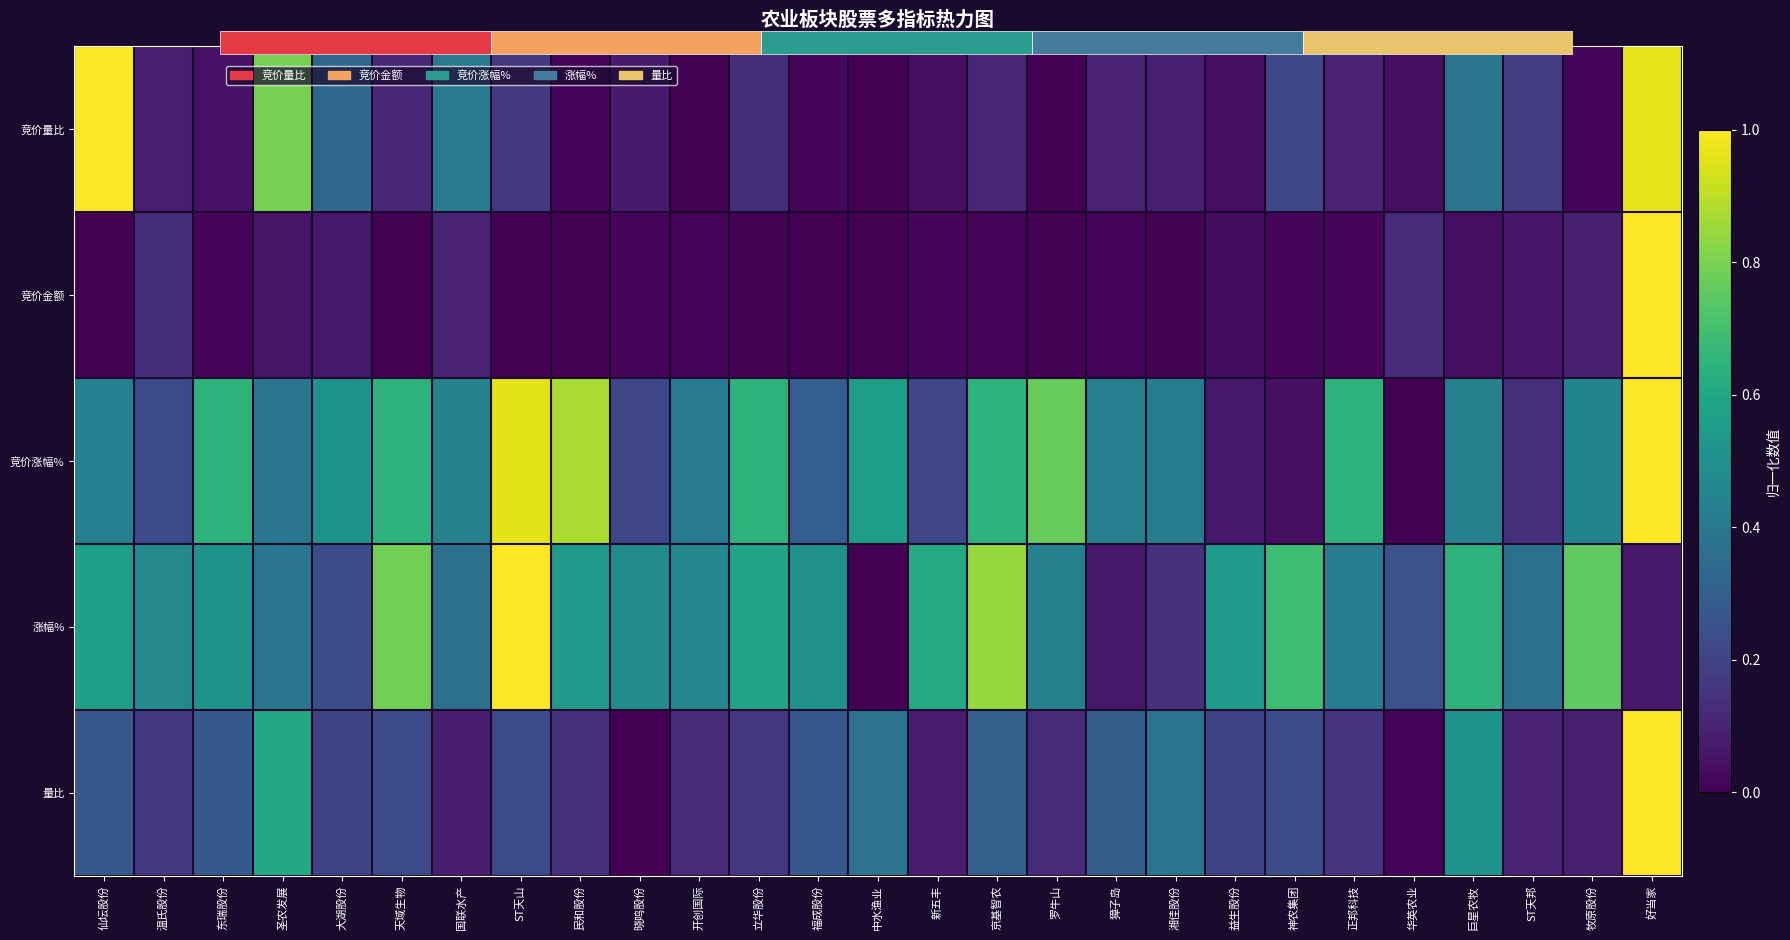

What is the difference between the highest and lowest values at 罗牛山?

0.8